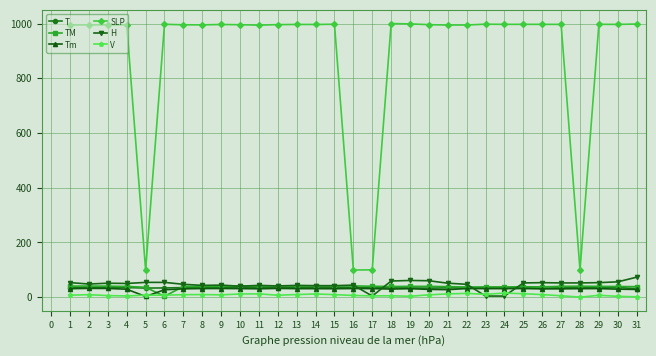

Read the T value at 17.

35.4